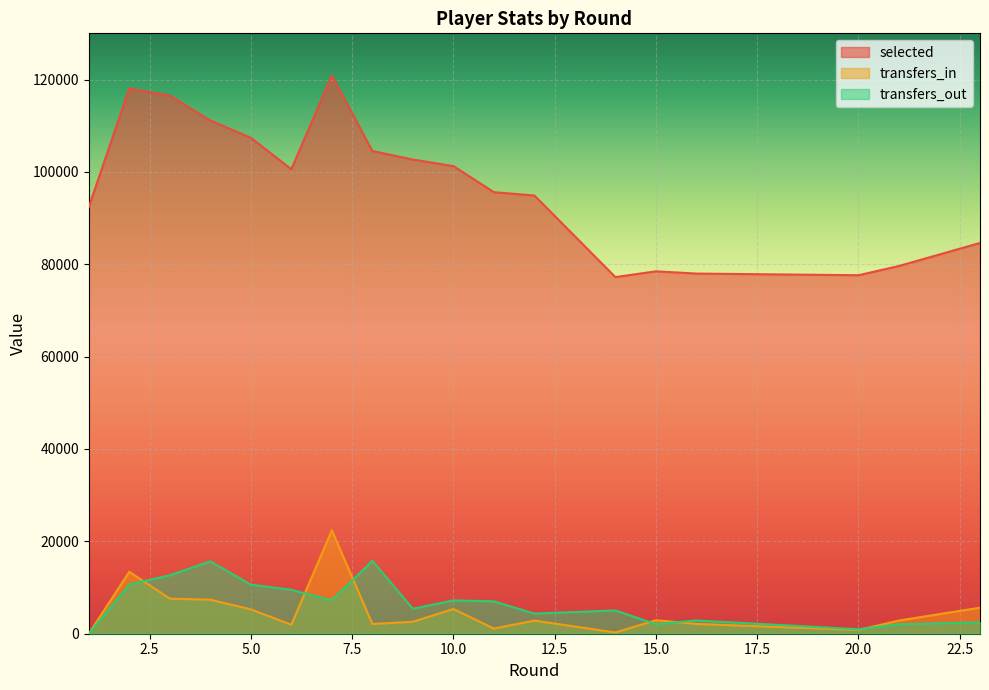

What is the average value of the transfers_out series?

6527